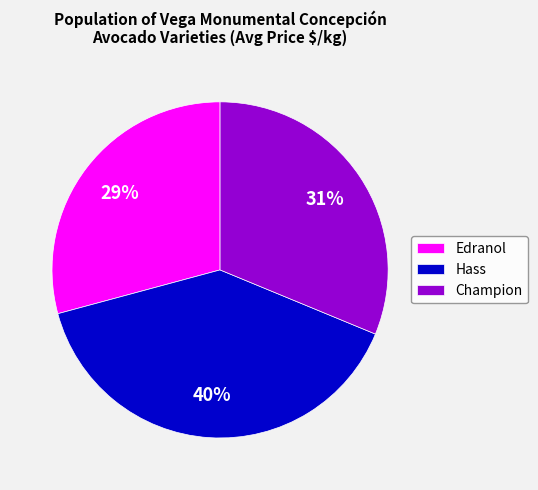

Which has a higher value, Champion or Edranol?

Champion